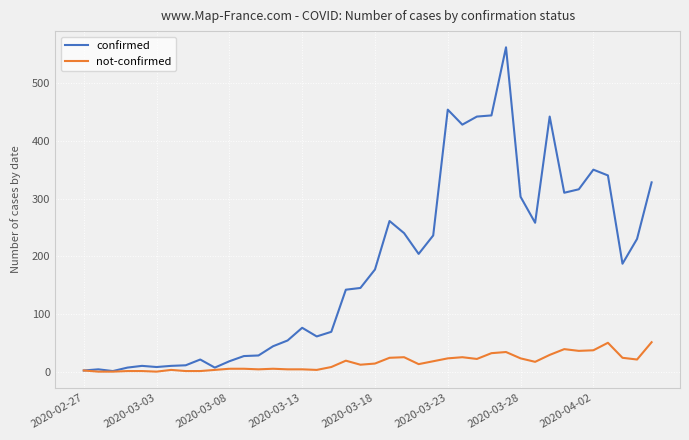

How many lines are shown in the chart?

2